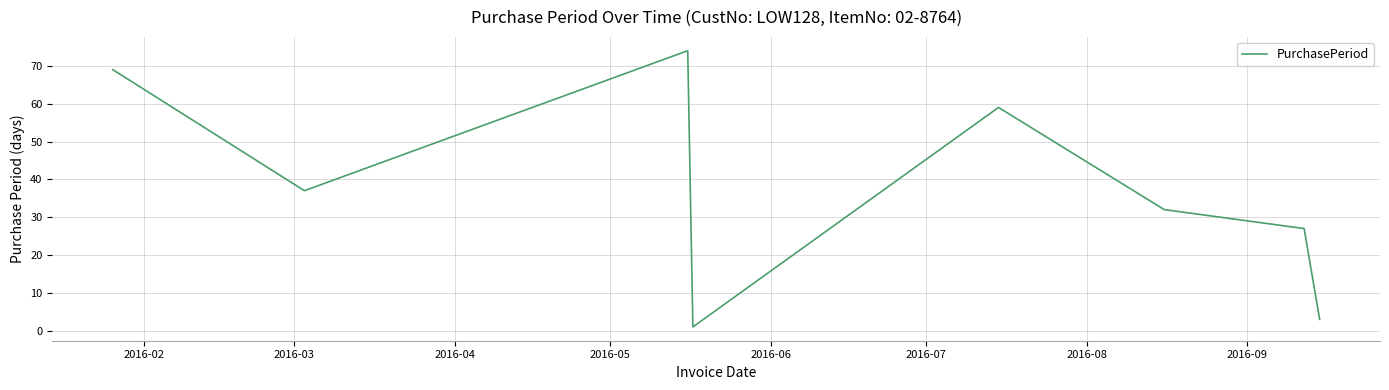

True or false: there are more than 0 points higher than both neighbors.

True